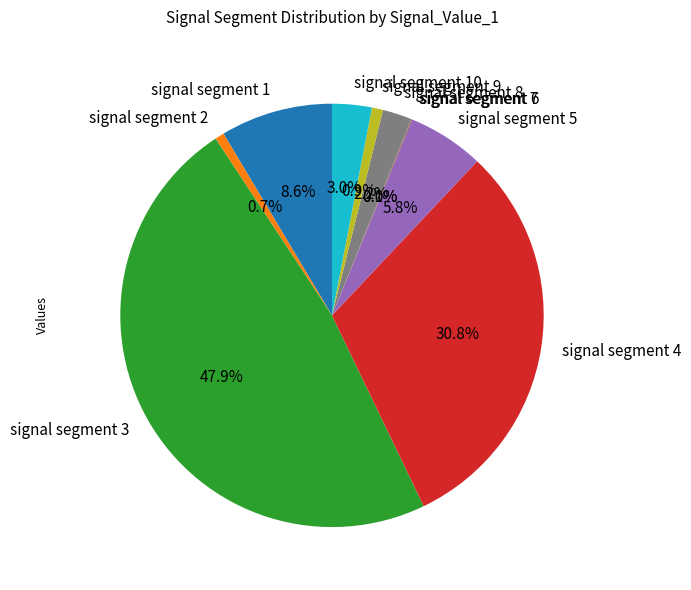

To the nearest percent, what is the combined percentage of signal segment 10 and signal segment 8?

5%